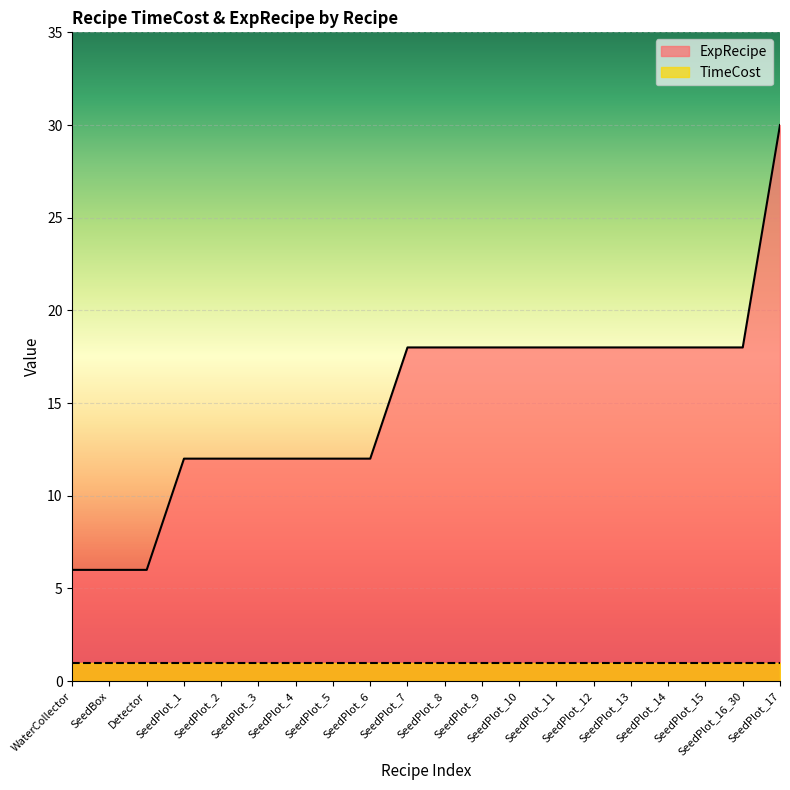

The chart shows a value of 18 at SeedPlot_8. True or false?

True